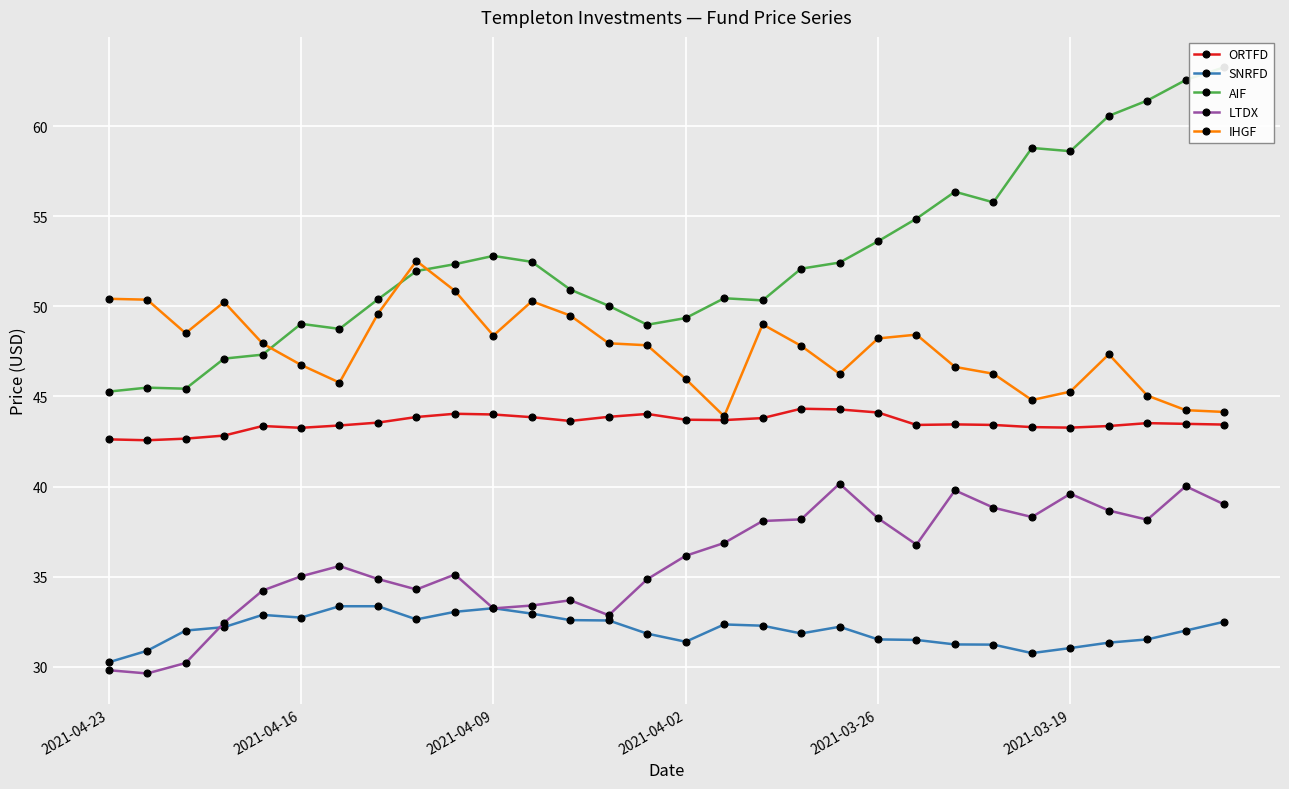

True or false: IHGF has more than 1 interior local peaks.

True